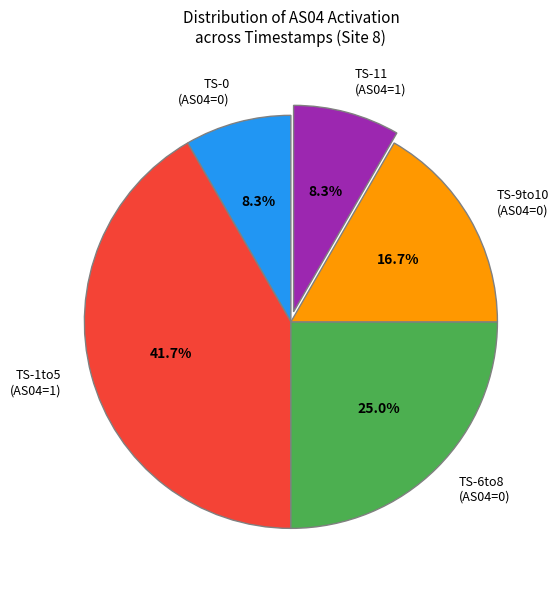

What is the ratio of the value at TS-11 (AS04=1) to the value at TS-9to10 (AS04=0)?

0.5